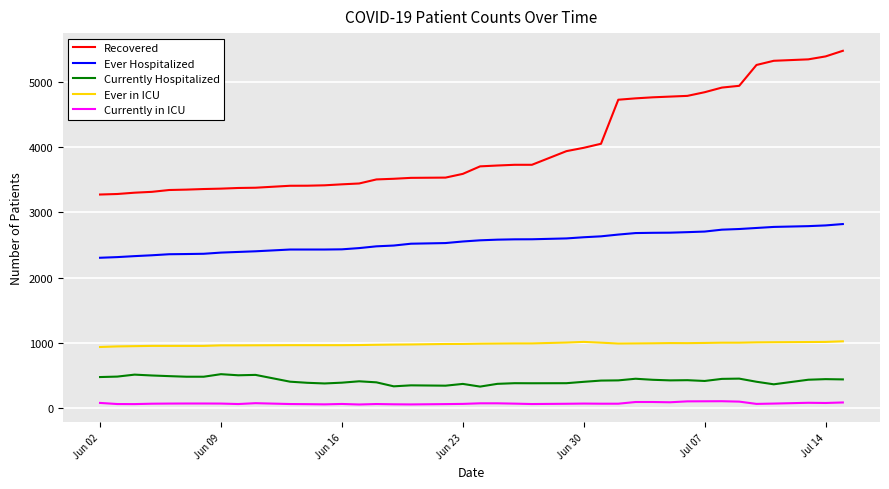

What are all the series names shown in the legend?

Recovered, Ever Hospitalized, Currently Hospitalized, Ever in ICU, Currently in ICU